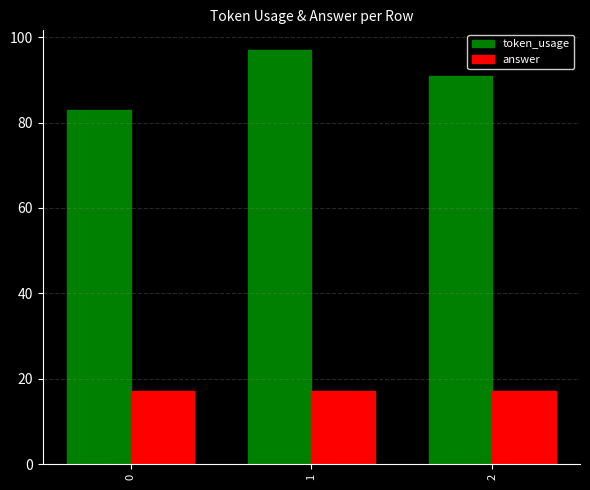

Reading left to right, list all the values displayed in this chart.

token_usage: 83	97	91
answer: 17	17	17